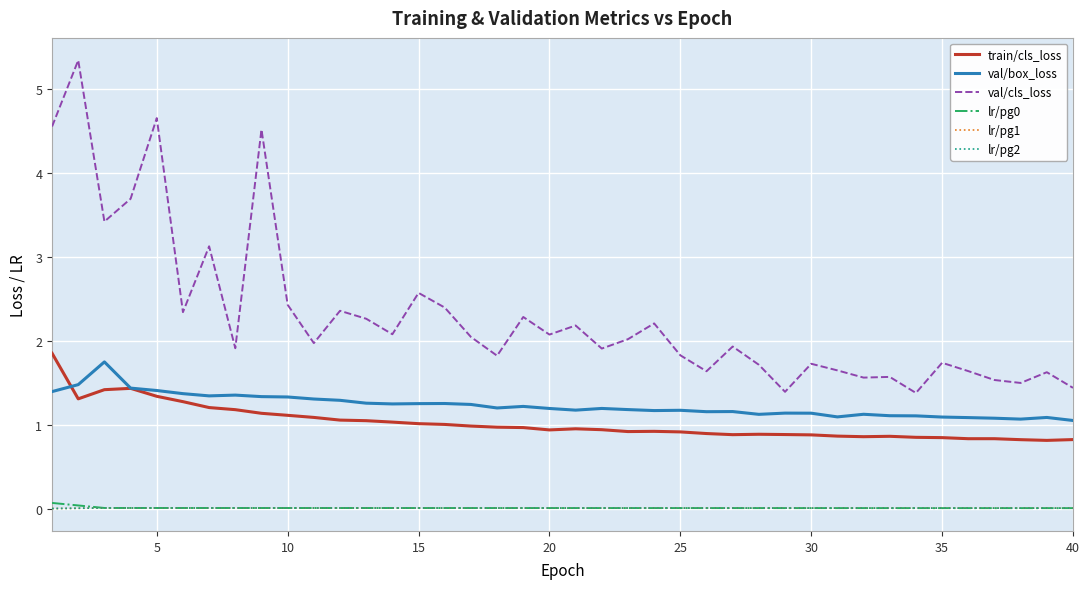

Does the chart have visible grid lines?

Yes